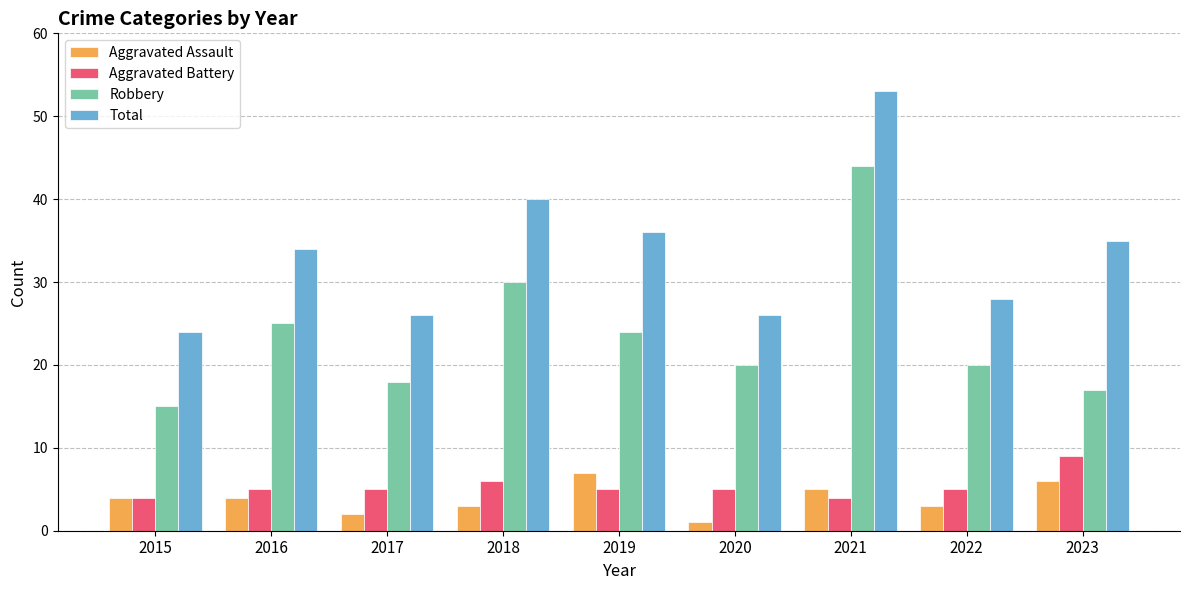

The value of Robbery at 2021 is 44. True or false?

True